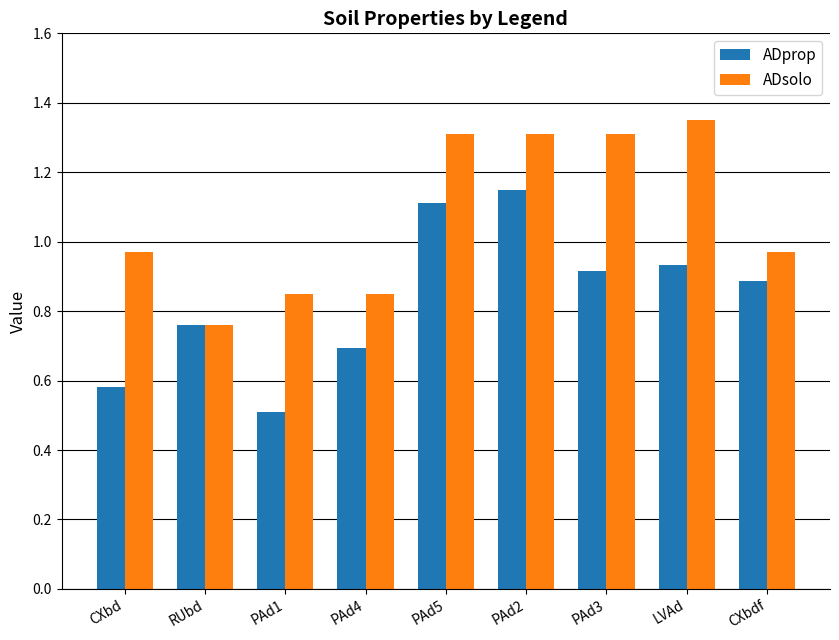

True or false: ADprop has a value of 1.8 at PAd5.

False